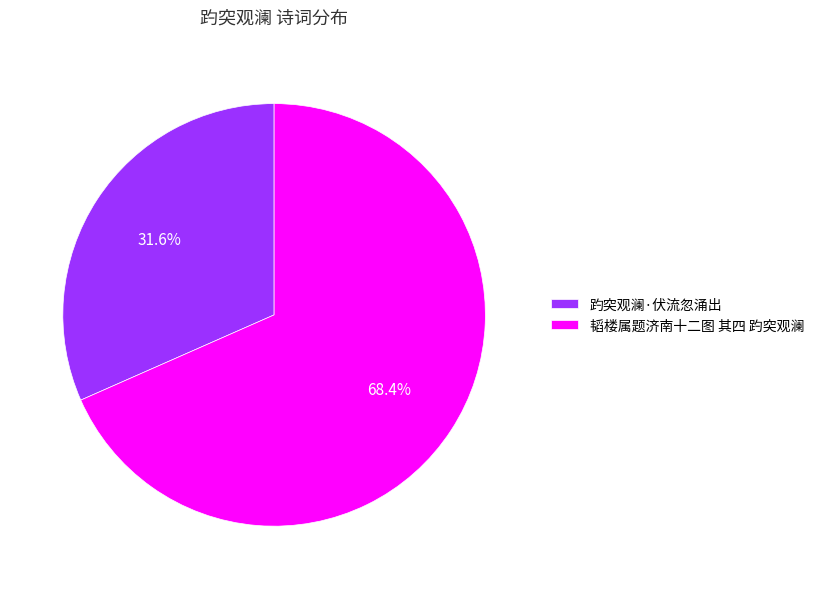

How much of the chart is everything except 韬楼属题济南十二图 其四 趵突观澜?

31.6%